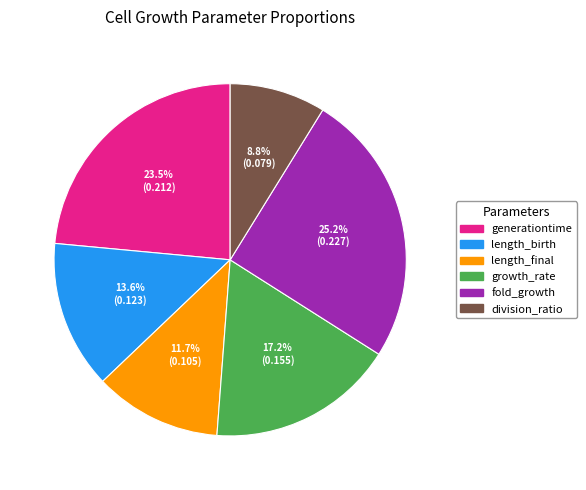

Does fold_growth represent more than half of the total?

No